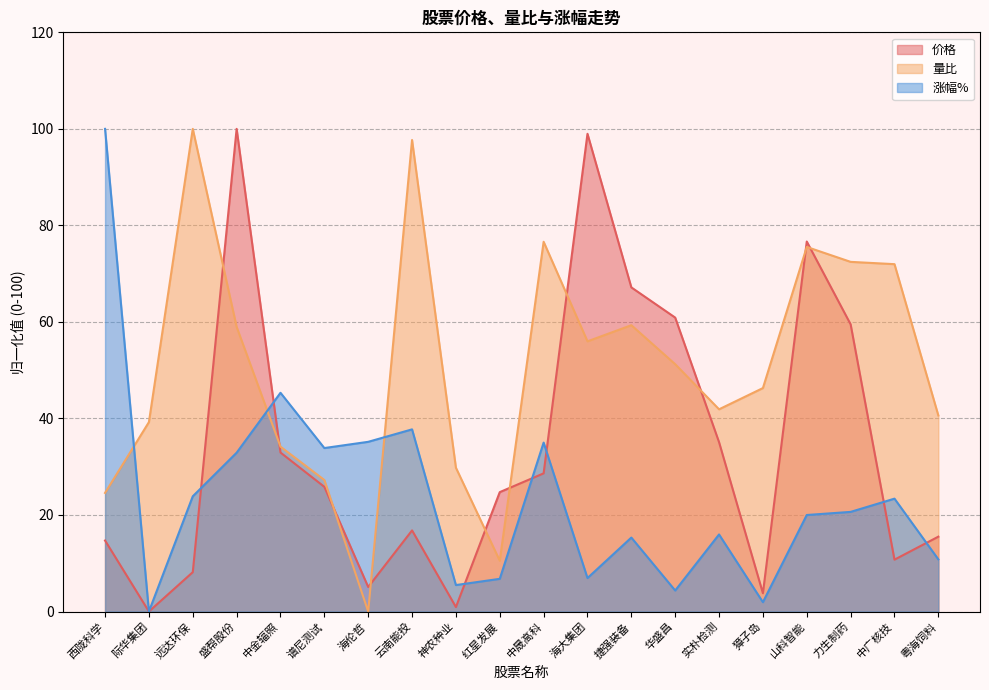

Reading left to right, list all the values displayed in this chart.

价格: 14.7	0.0	8.2	100.0	32.9	25.8	5.1	16.8	0.9	24.7	28.6	99.0	67.2	60.9	35.1	3.8	76.7	59.5	10.7	15.5
量比: 24.6	39.2	100.0	59.0	34.2	27.2	0.0	97.7	29.8	10.5	76.6	56.0	59.3	51.2	41.9	46.3	75.5	72.4	72.0	40.6
涨幅%: 100.0	0.0	23.9	32.9	45.3	33.9	35.2	37.7	5.5	6.8	35.0	6.9	15.3	4.4	16.0	1.9	20.0	20.6	23.4	10.8